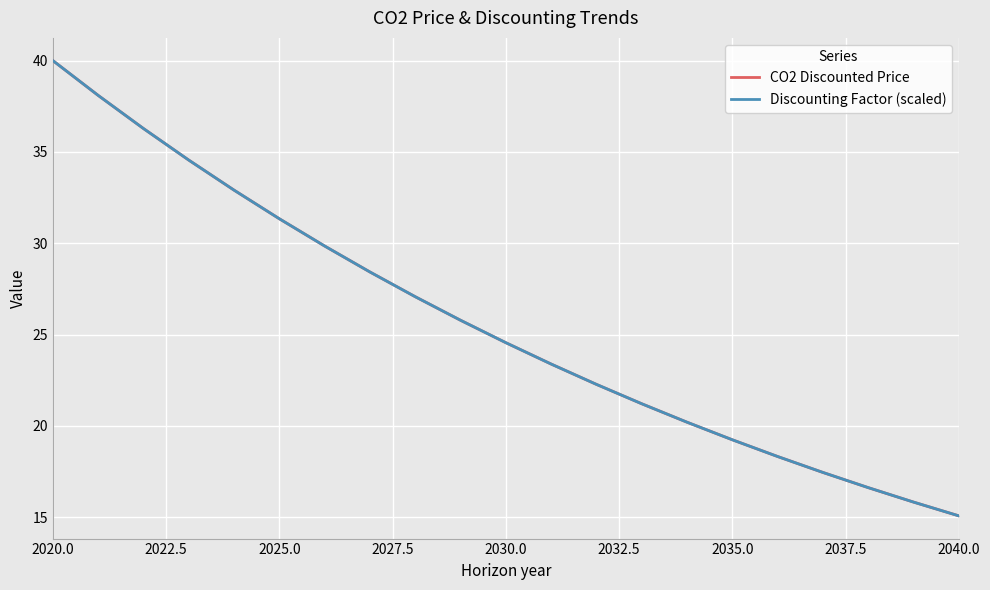

What is the sum of all CO2 Discounted Price values?

538.5